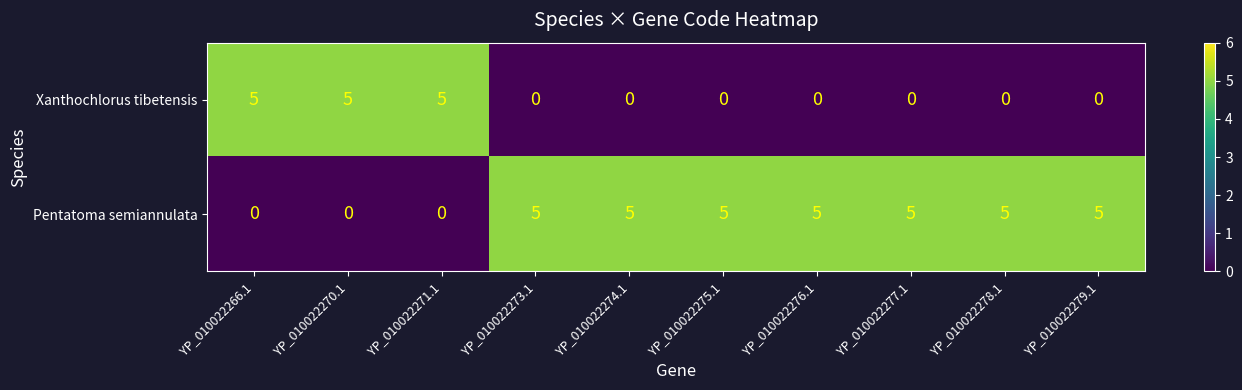

Which series has the largest total across all categories?

Pentatoma semiannulata